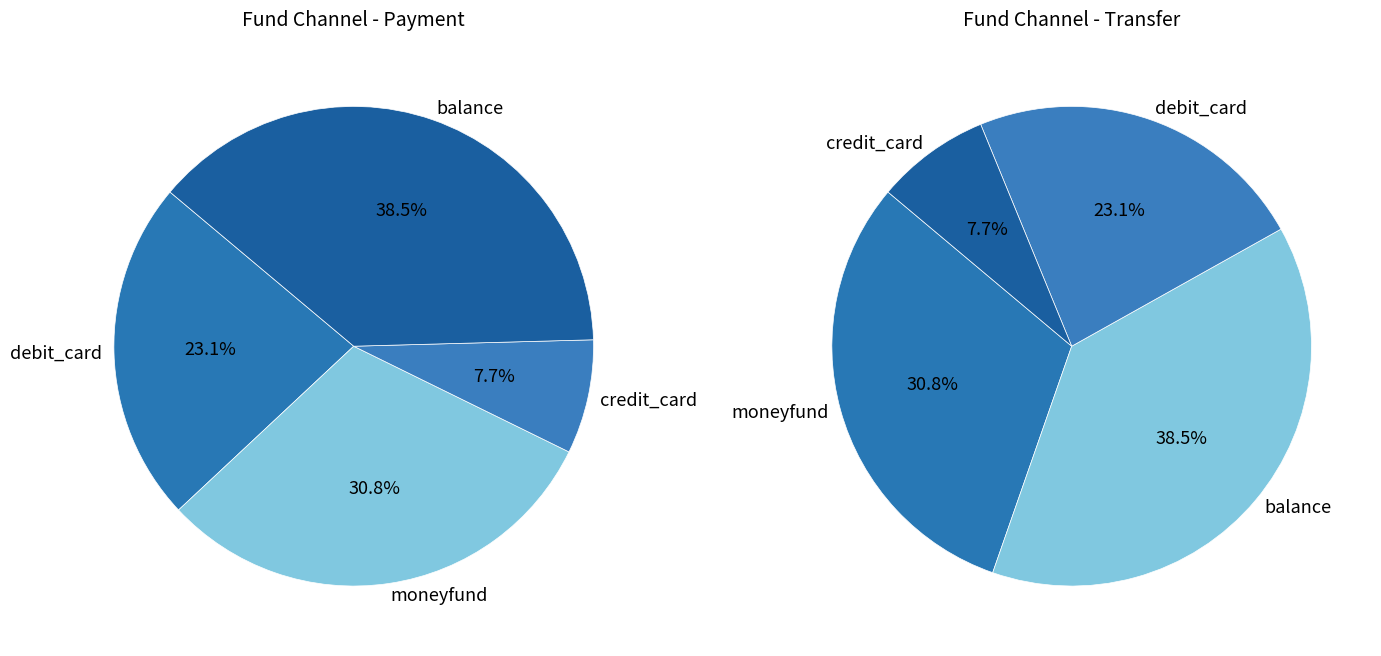

What is the largest slice in the pie chart?

balance